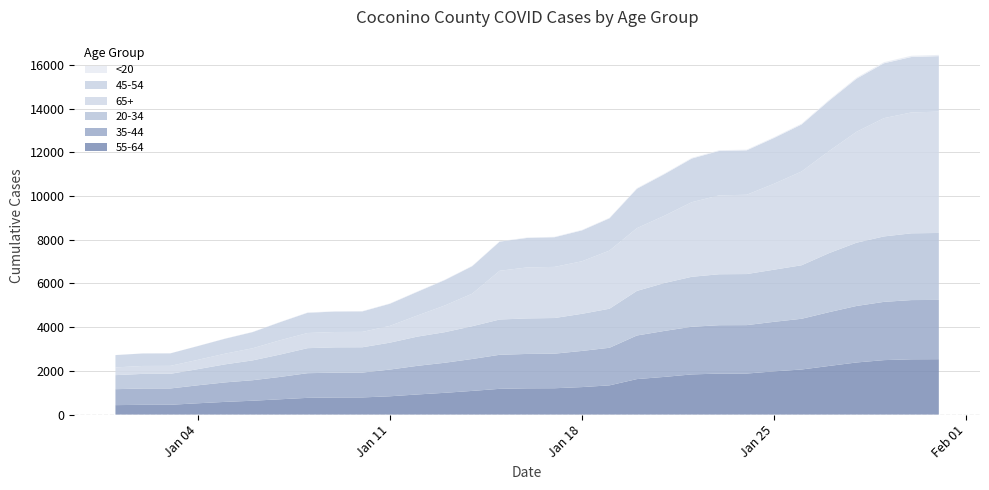

Reading left to right, transcribe all the data shown in this chart.

55-64: 432	447	448	517	581	633	700	765	782	785	837	920	996	1083	1178	1201	1205	1258	1337	1624	1724	1838	1876	1877	1978	2063	2225	2384	2492	2530	2535
35-44: 730	746	747	822	892	939	1023	1129	1136	1137	1223	1310	1375	1461	1558	1574	1582	1655	1720	1995	2104	2181	2214	2217	2268	2321	2462	2586	2666	2710	2712
20-34: 643	669	669	740	826	908	1024	1145	1159	1159	1231	1338	1400	1500	1615	1626	1632	1699	1787	2041	2192	2287	2332	2337	2386	2449	2702	2895	2995	3055	3065
65+: 353	363	365	425	490	555	654	694	702	704	768	965	1221	1490	2230	2333	2340	2405	2661	2872	3079	3414	3611	3629	3934	4292	4670	5075	5413	5531	5553
45-54: 564	572	572	630	685	740	828	926	936	938	1013	1085	1164	1257	1334	1350	1358	1413	1477	1802	1903	1998	2033	2033	2096	2151	2302	2430	2511	2538	2539
<20: 3	3	3	4	8	10	11	15	15	15	16	17	18	18	19	19	19	22	23	28	29	30	33	33	34	37	40	46	50	58	58